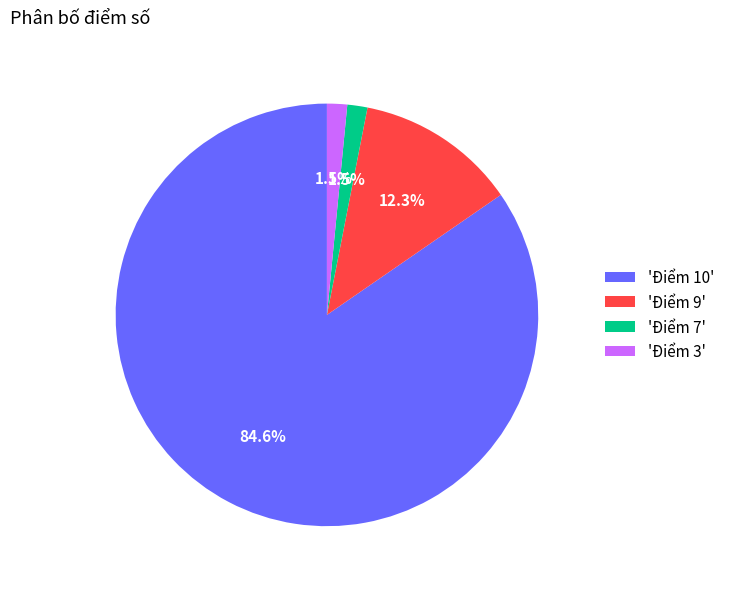

Count the number of slices in the pie.

4